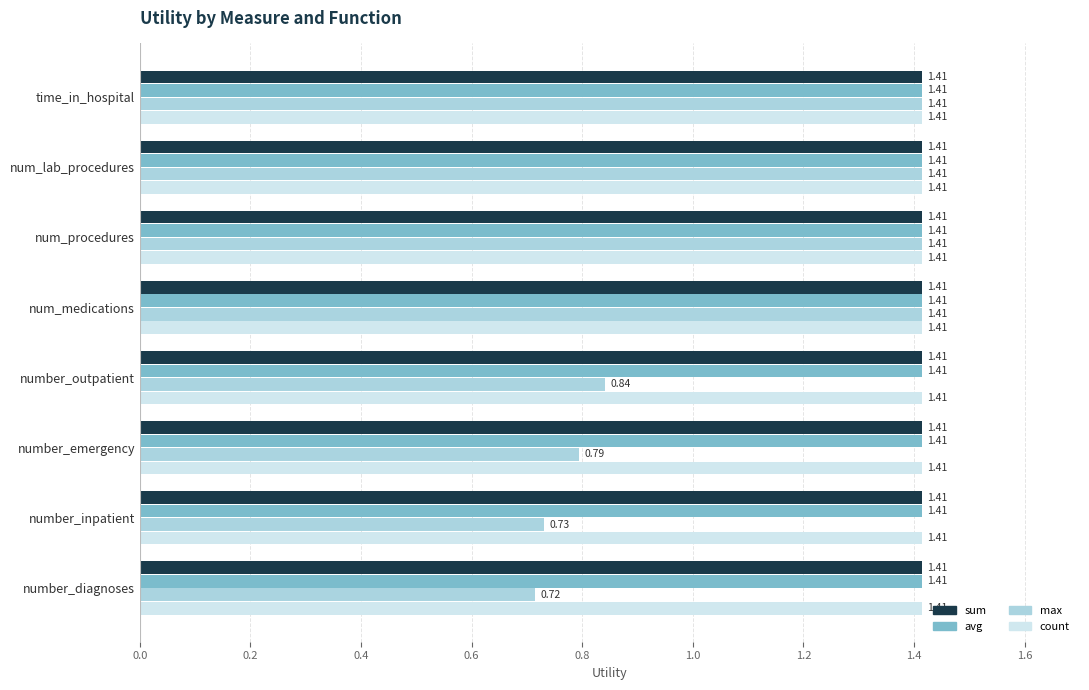

At which label is max closest to 1?

number_outpatient